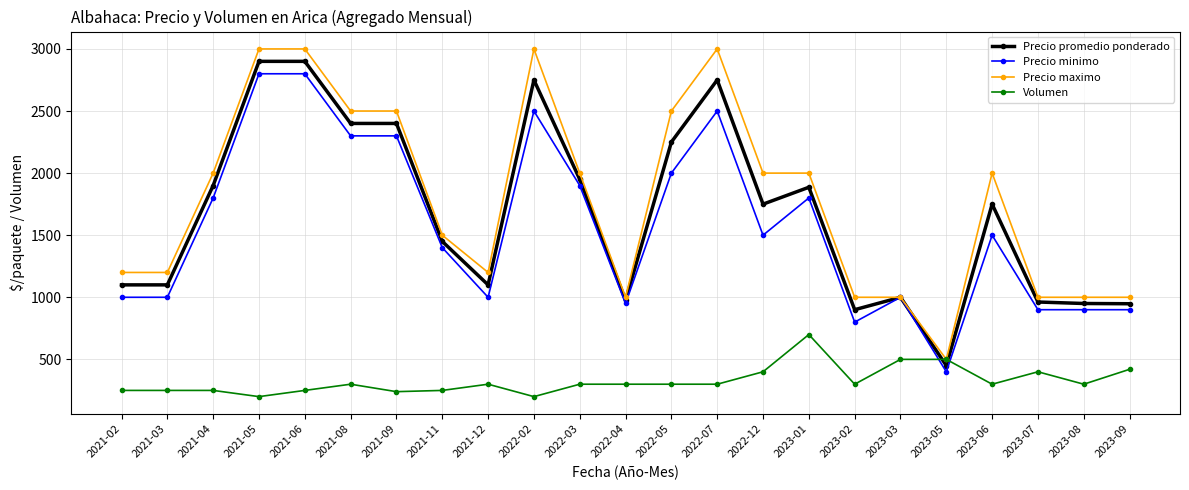

What is the average value of the Precio minimo series?

1563